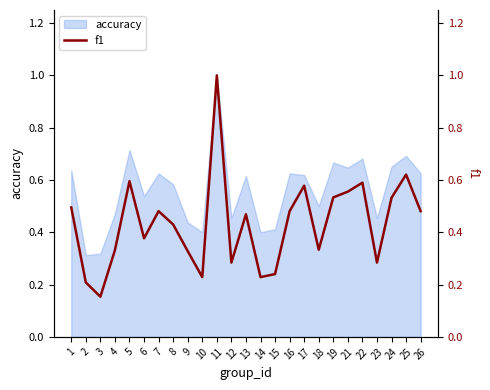

The accuracy series shows 0.8 at 12. True or false?

False